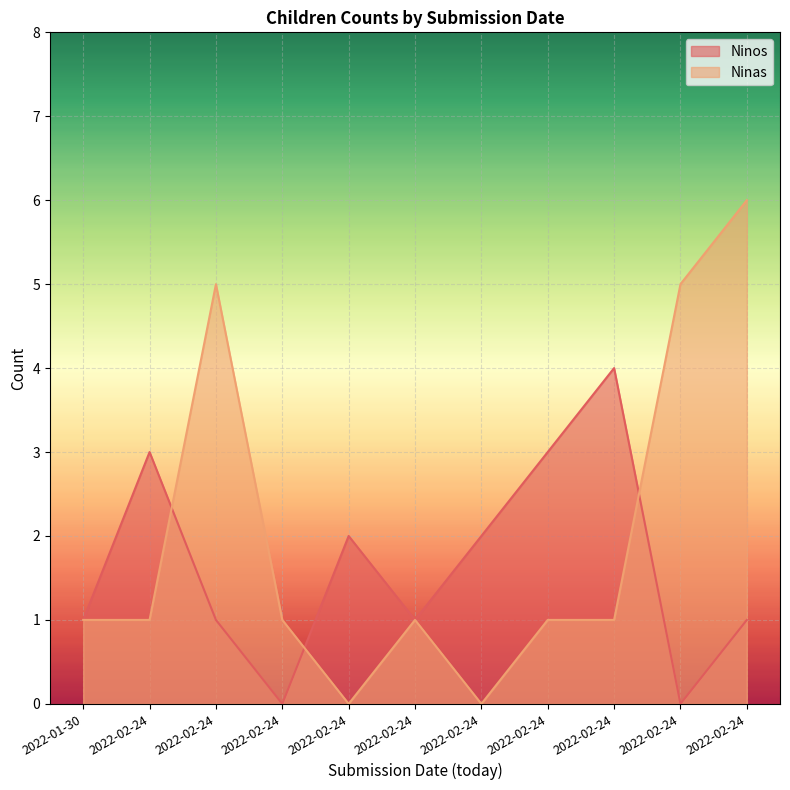

Is the value of Ninas at 2022-02-24 greater than the value of Ninos at 2022-02-24?

No